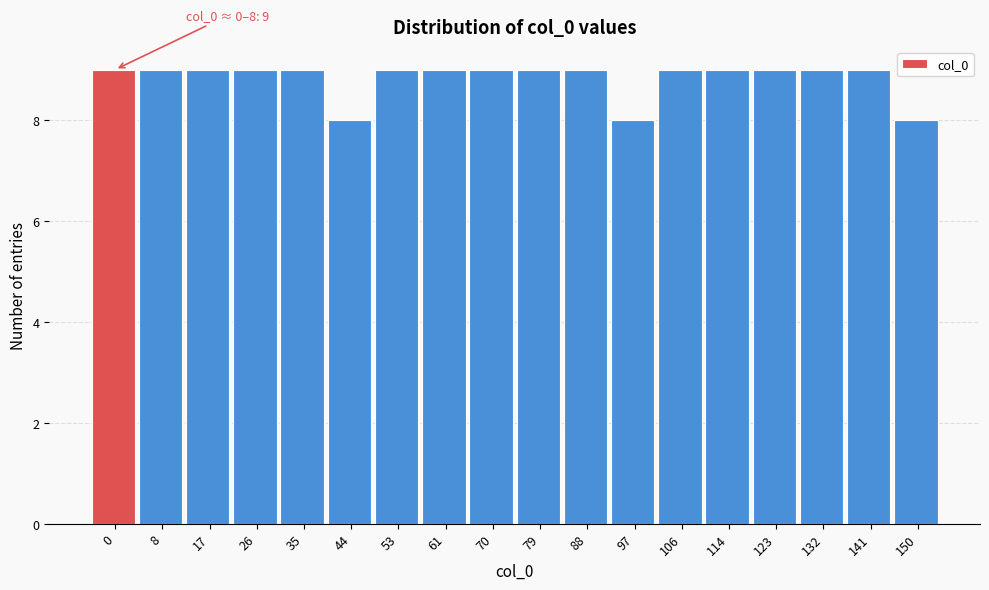

Reading left to right, list all the values displayed in this chart.

9	9	9	9	9	8	9	9	9	9	9	8	9	9	9	9	9	8